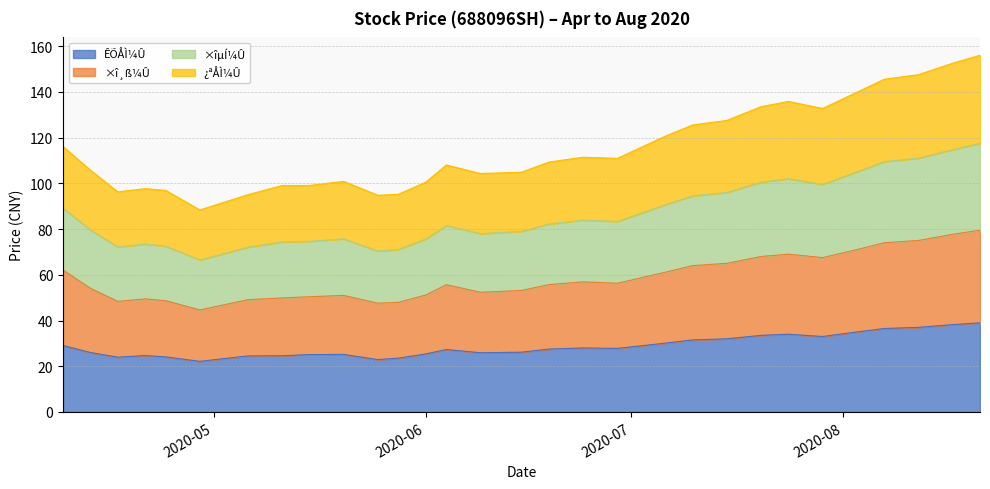

What is the smallest value displayed?

22.1